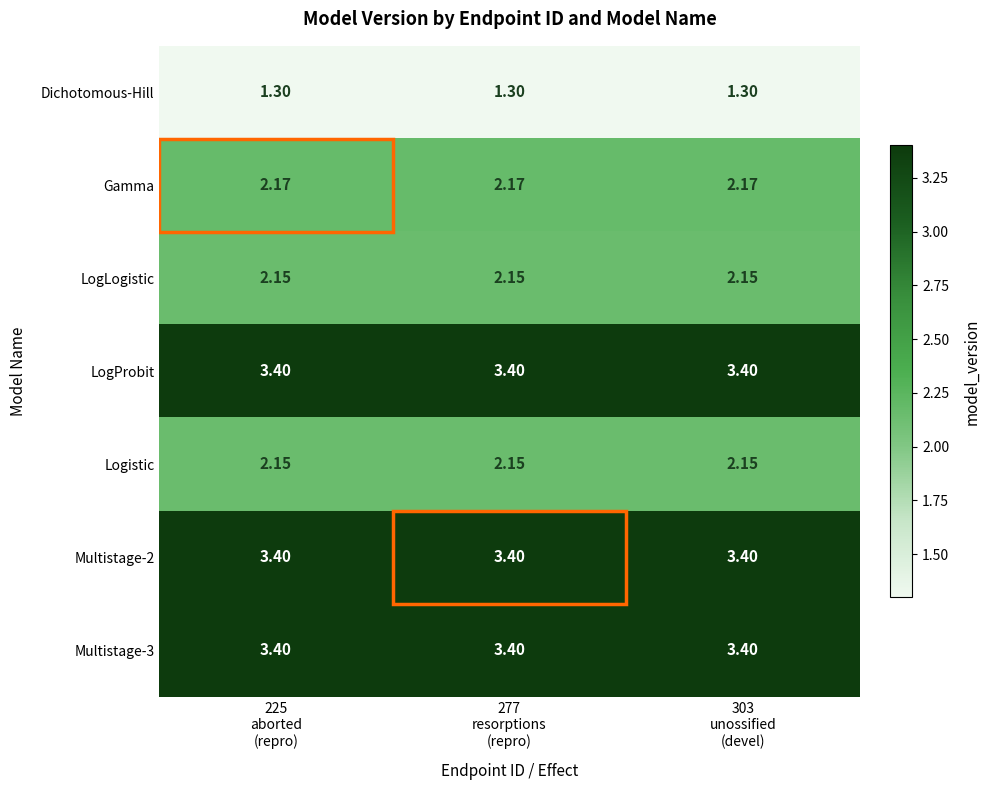

Reading left to right, what are all the values shown in this chart?

Dichotomous-Hill: 225
aborted
(repro)=1.3	277
resorptions
(repro)=1.3	303
unossified
(devel)=1.3
Gamma: 225
aborted
(repro)=2.2	277
resorptions
(repro)=2.2	303
unossified
(devel)=2.2
LogLogistic: 225
aborted
(repro)=2.1	277
resorptions
(repro)=2.1	303
unossified
(devel)=2.1
LogProbit: 225
aborted
(repro)=3.4	277
resorptions
(repro)=3.4	303
unossified
(devel)=3.4
Logistic: 225
aborted
(repro)=2.1	277
resorptions
(repro)=2.1	303
unossified
(devel)=2.1
Multistage-2: 225
aborted
(repro)=3.4	277
resorptions
(repro)=3.4	303
unossified
(devel)=3.4
Multistage-3: 225
aborted
(repro)=3.4	277
resorptions
(repro)=3.4	303
unossified
(devel)=3.4